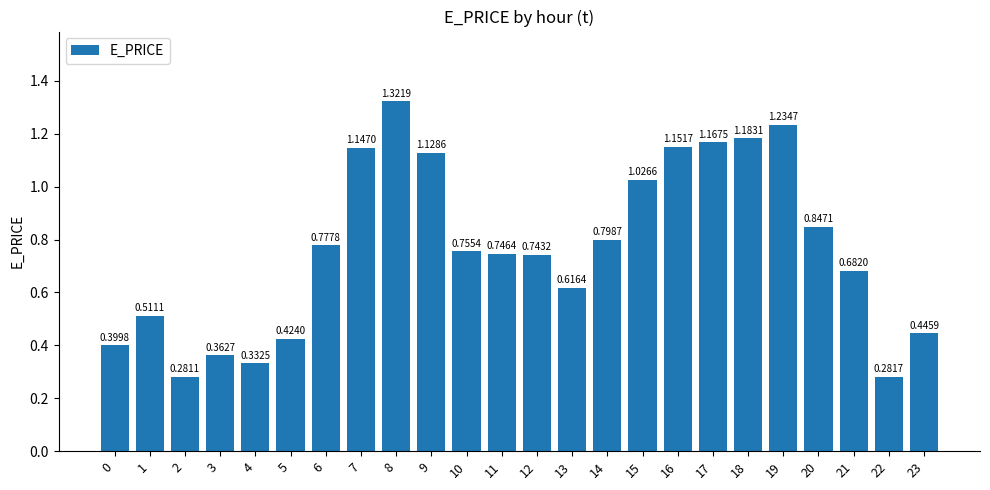

What is the change in value from 0 to 9?

+0.7